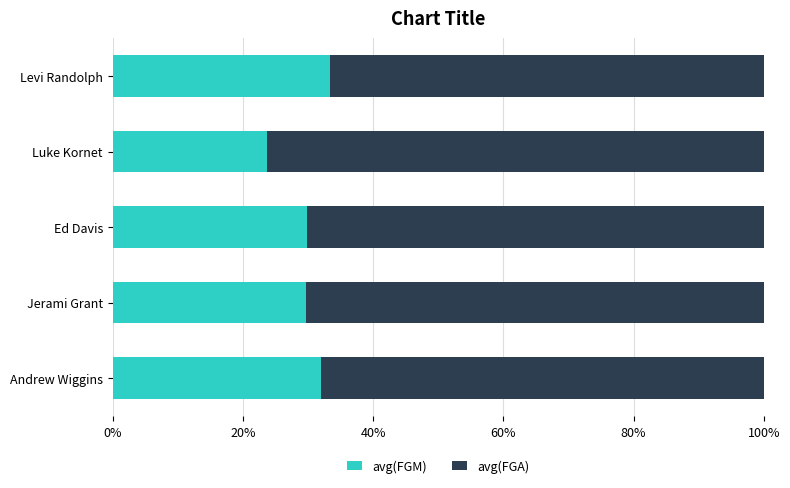

What is the highest value of the avg(FGM) series?

33.3